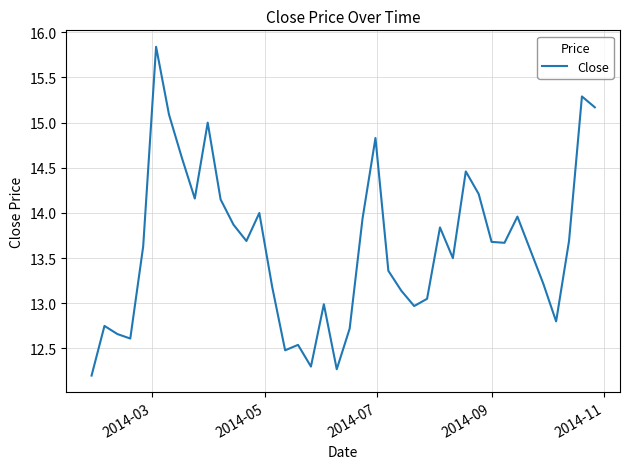

What is the difference between the second highest and minimum values?

3.1